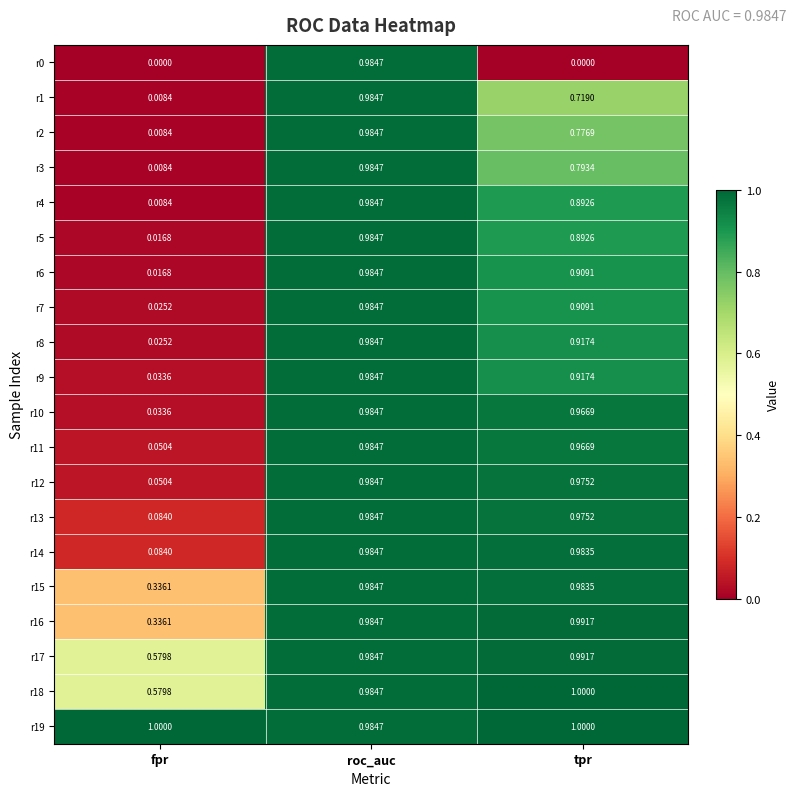

At which category is the sum across all series the highest?

roc_auc